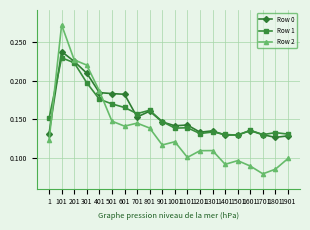

Count the Row 1 values in the range 0 to 1.

20